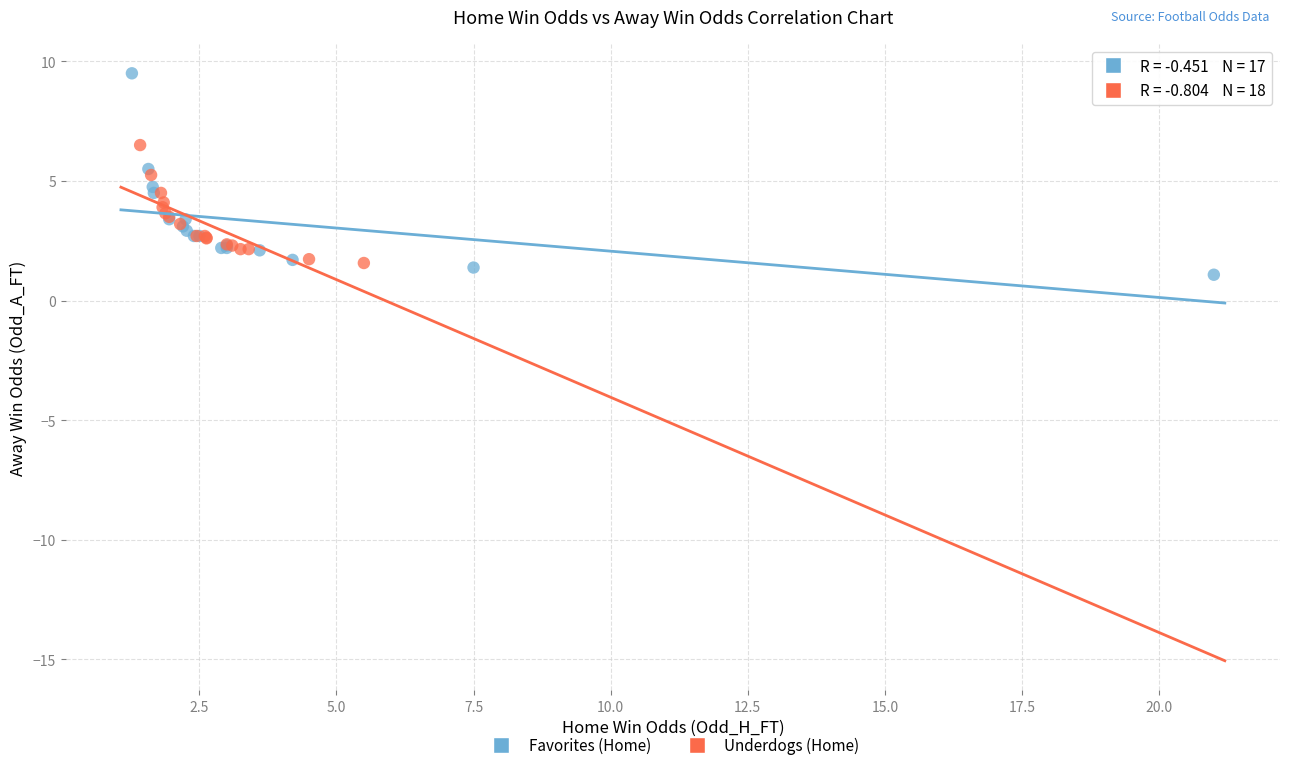

Which series has the widest spread of Y values?

Favorites (Home)